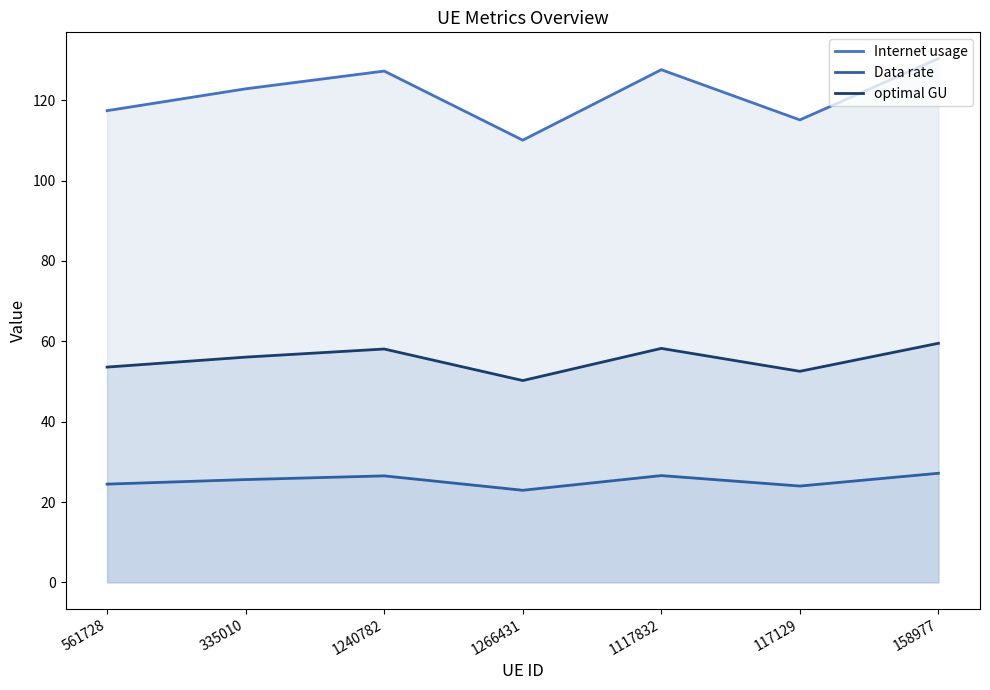

What is the difference between the Data rate values at 1240782 and 335010?

0.9